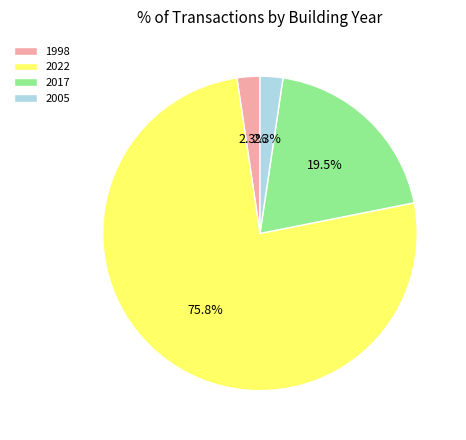

How many segments does this pie chart have?

4